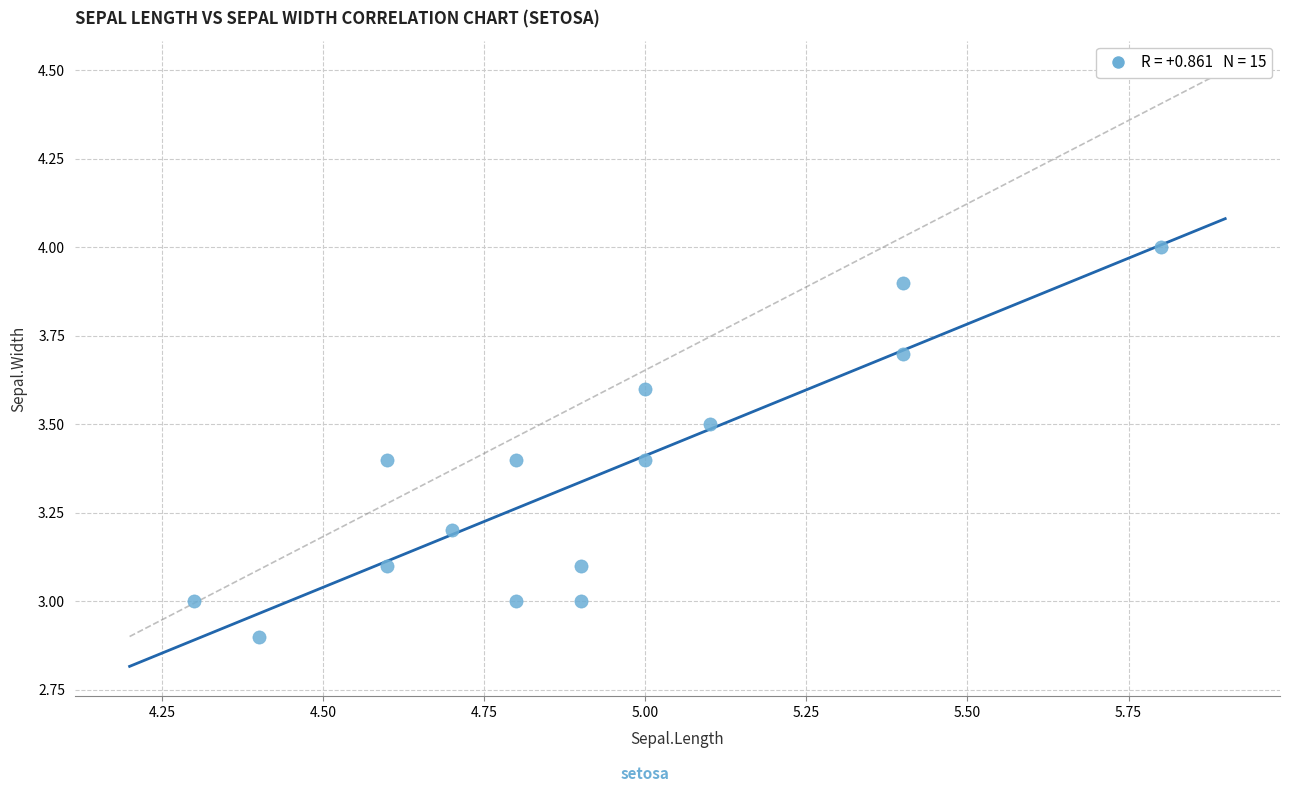

What is the range of Y values (max minus min)?

1.1